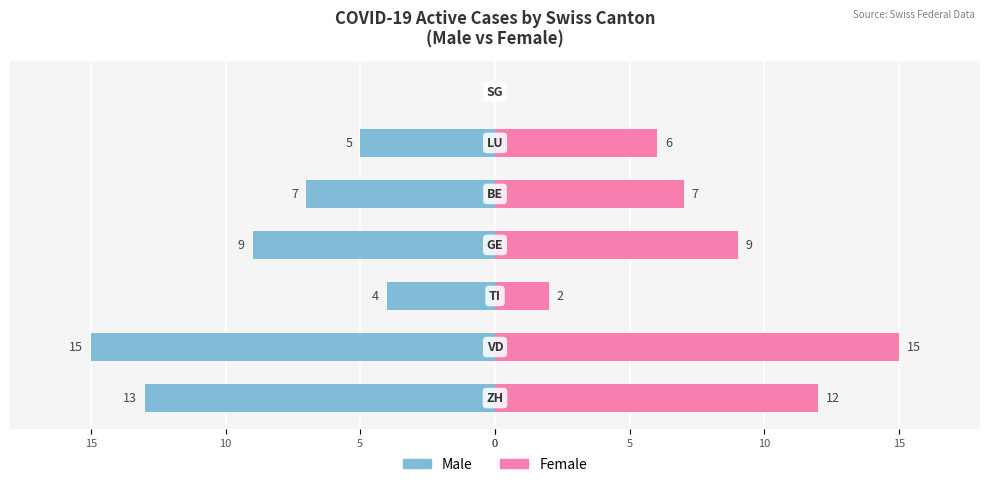

How many data points in Male are less than -7?

3